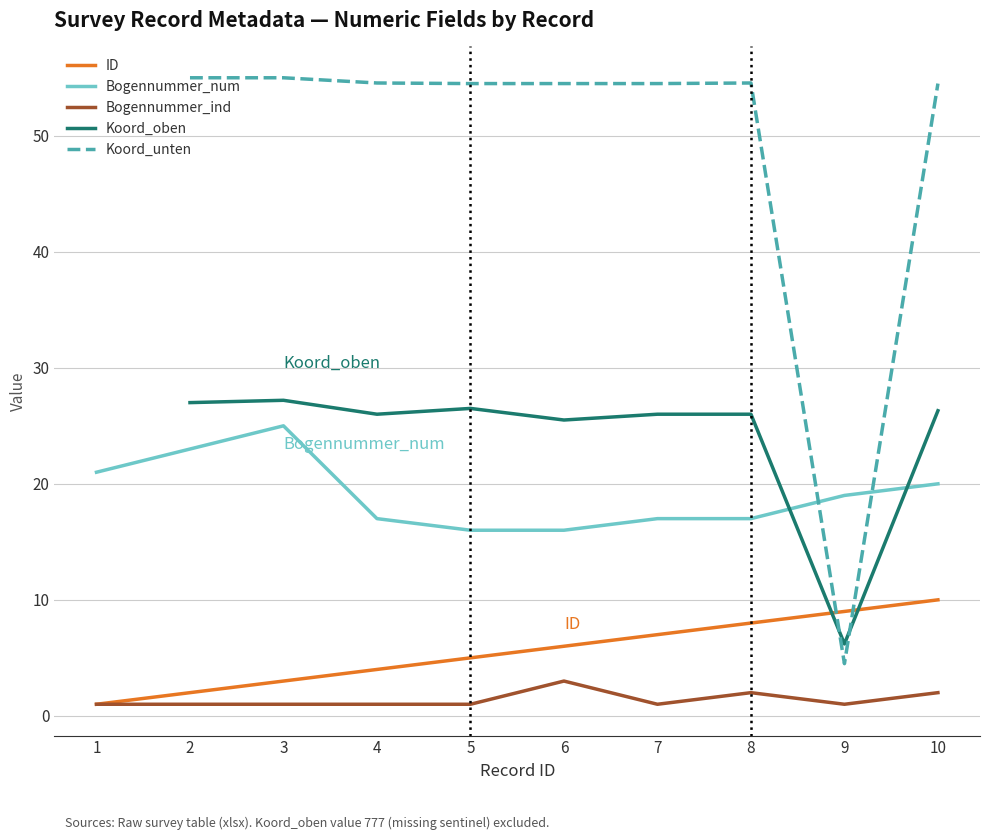

At which category does Bogennummer_ind reach its first local valley?

7